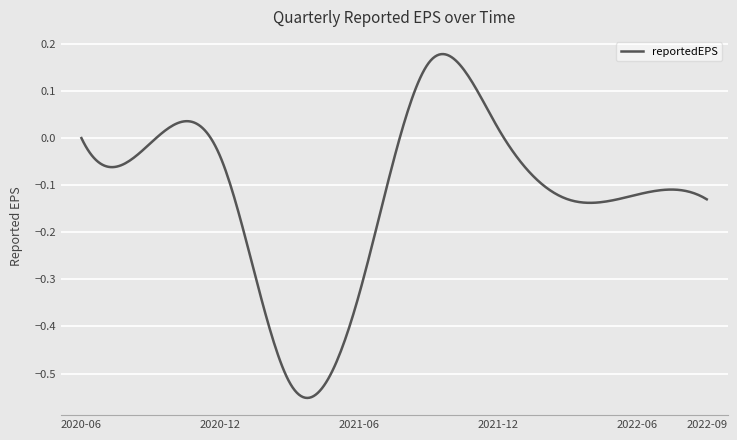

What is the difference between the maximum and minimum values?

0.7